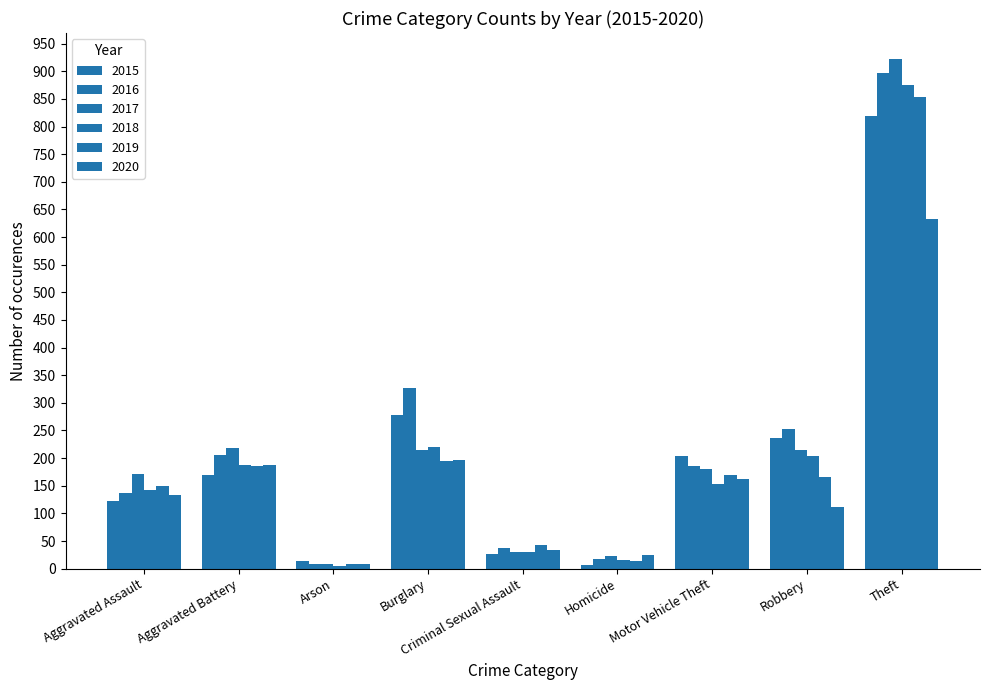

Reading right to left, list all the values displayed in this chart.

2015: 819	237	204	6	27	278	14	170	122
2016: 897	253	185	17	37	327	8	206	137
2017: 923	214	181	22	31	215	9	218	171
2018: 875	203	153	15	31	221	5	188	142
2019: 853	165	170	13	43	194	9	185	150
2020: 632	111	162	25	34	196	9	187	134